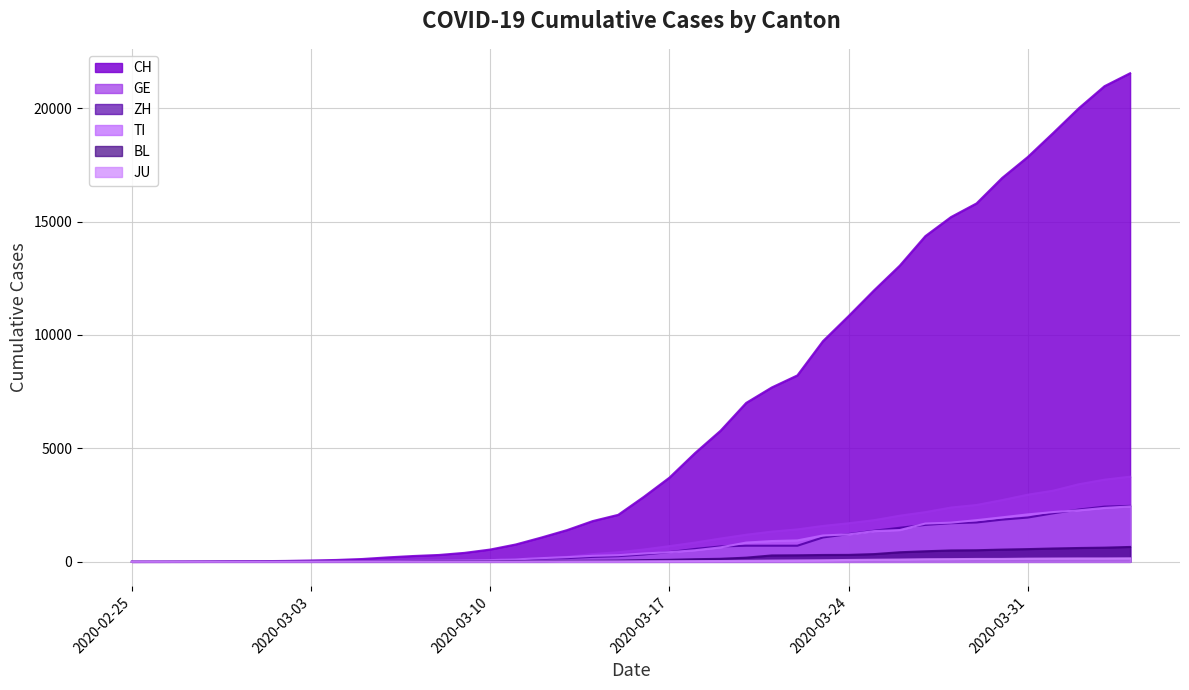

Which series has the largest total across all categories?

CH